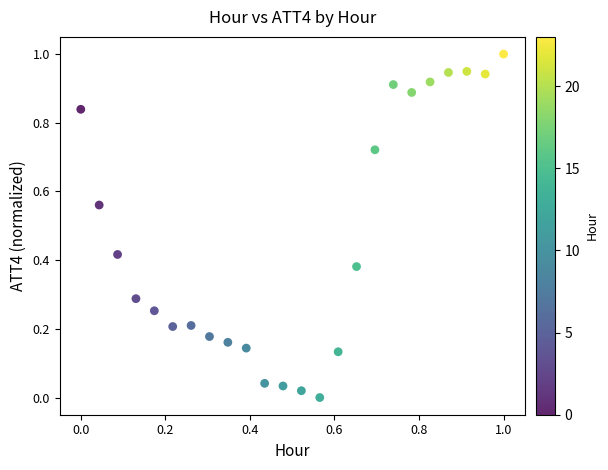

What is the range of Y values (max minus min)?

1.0